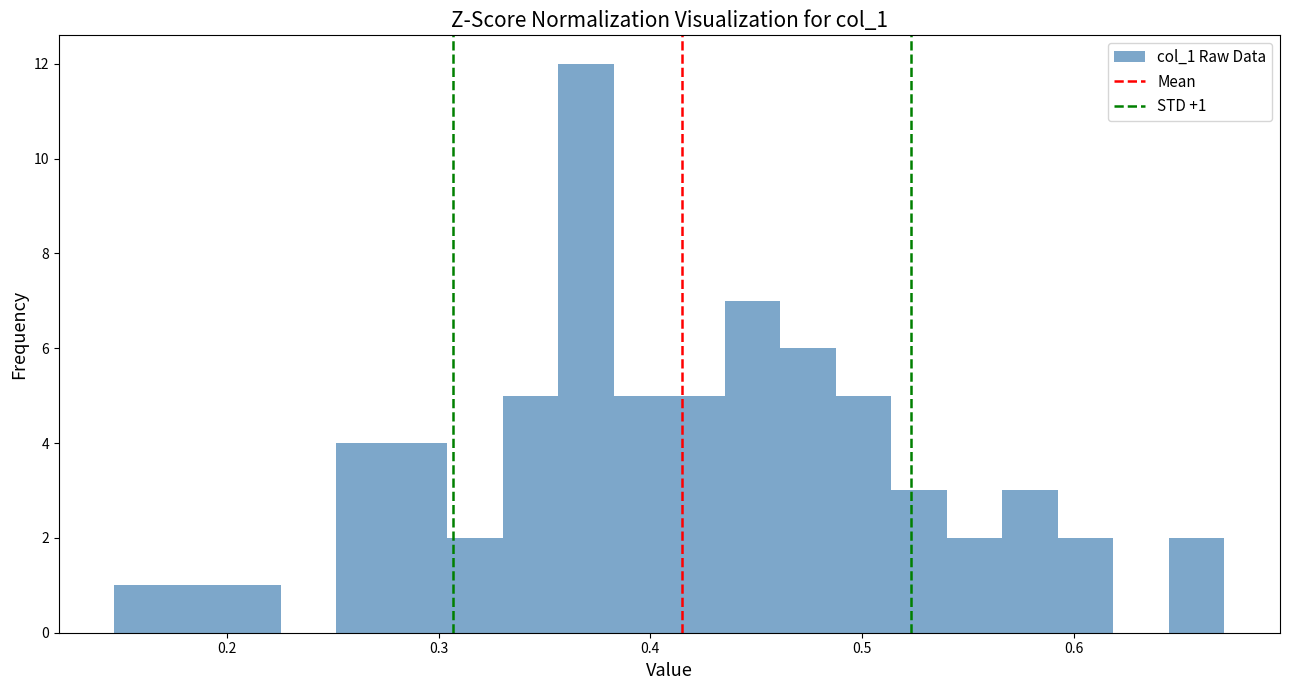

Around what value on the x-axis is the tallest bar? Give the approximate position of its centre, as read against the axis.

0.37